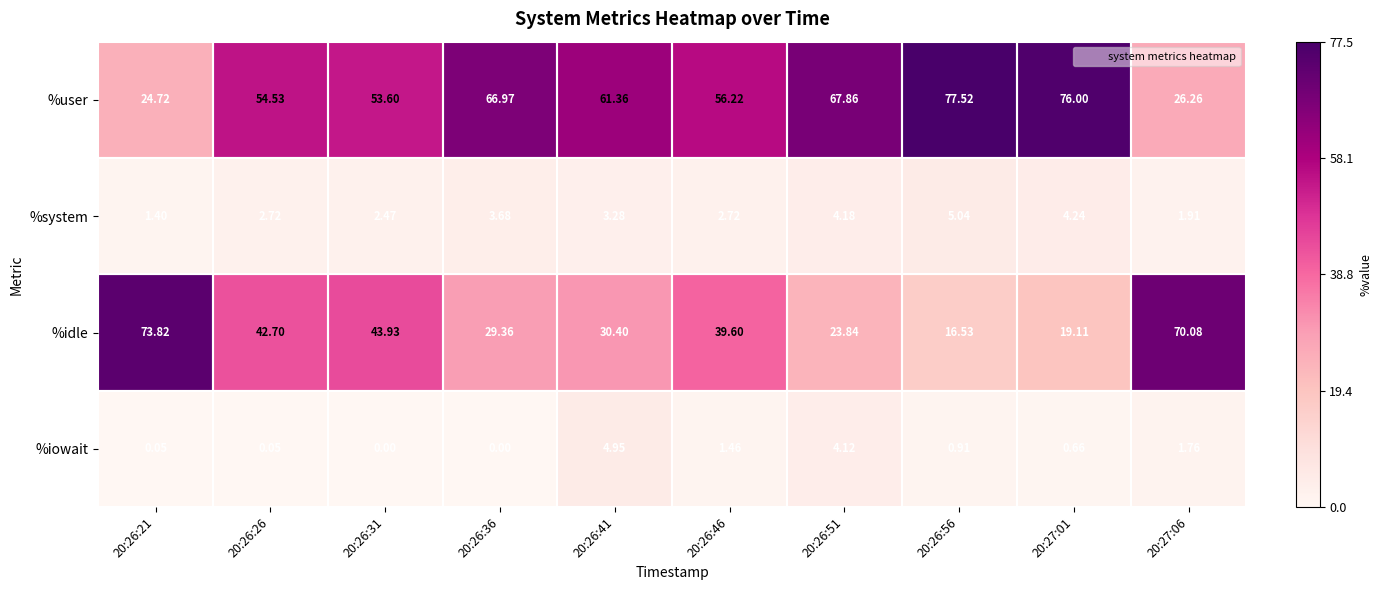

Rank the series at 20:27:06 from lowest to highest value.

%iowait, %system, %user, %idle